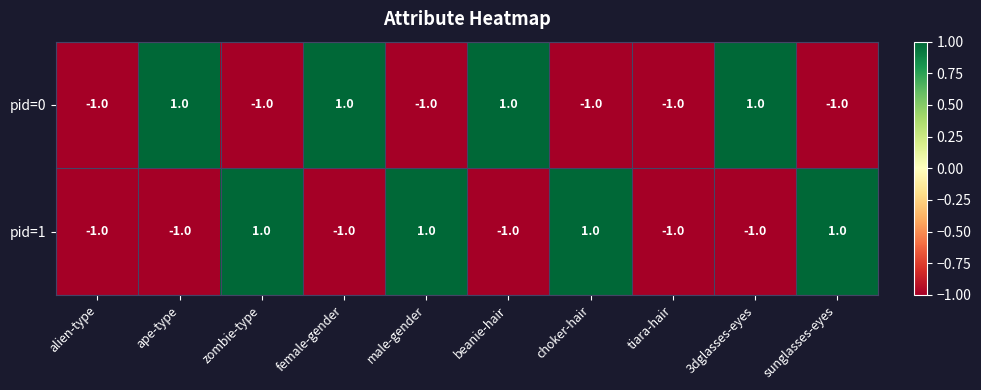

Reading left to right, what are all the values shown in this chart?

pid=0: -1	1	-1	1	-1	1	-1	-1	1	-1
pid=1: -1	-1	1	-1	1	-1	1	-1	-1	1